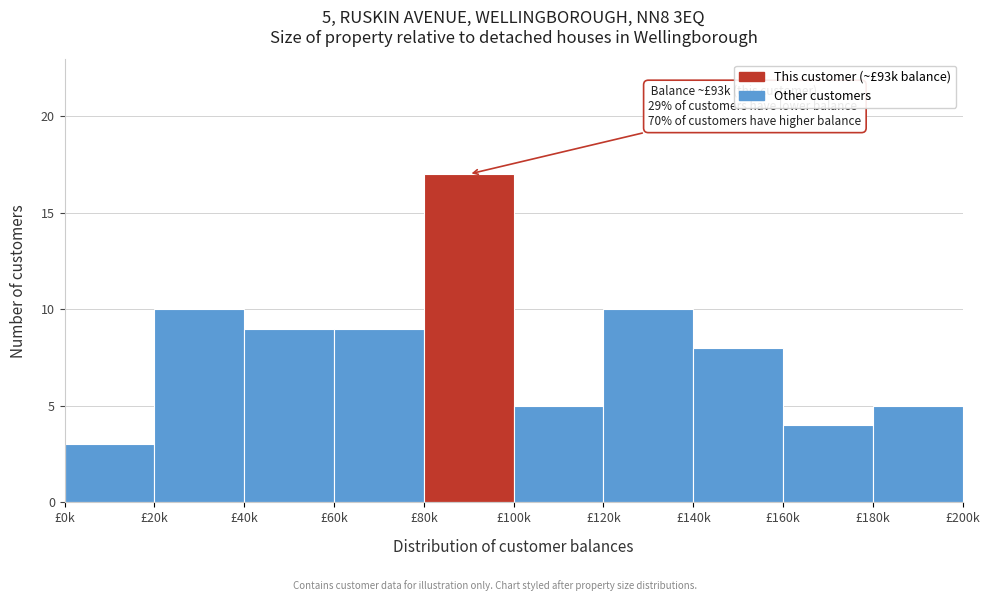

Reading left to right, transcribe all the data shown in this chart.

3	10	9	9	17	5	10	8	4	5